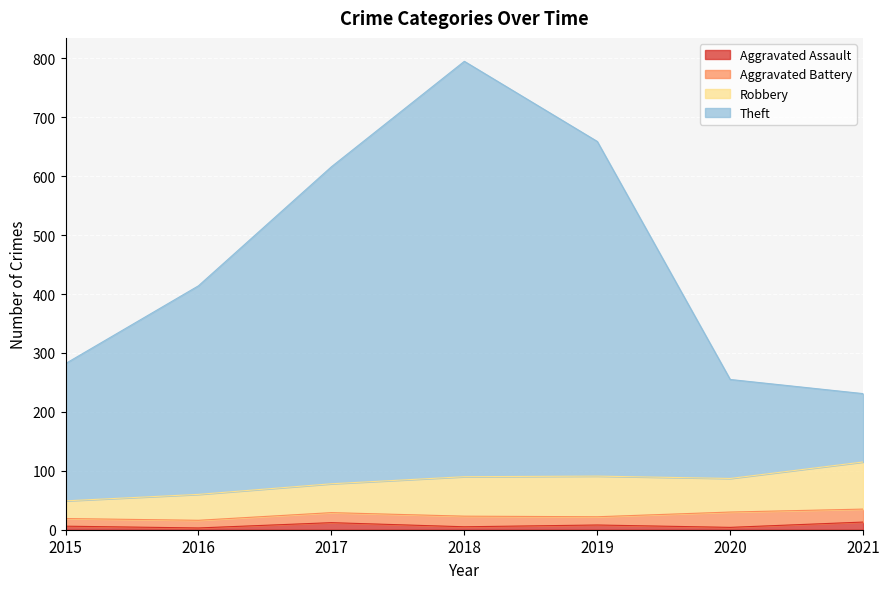

Which series has the largest range (max minus min)?

Theft